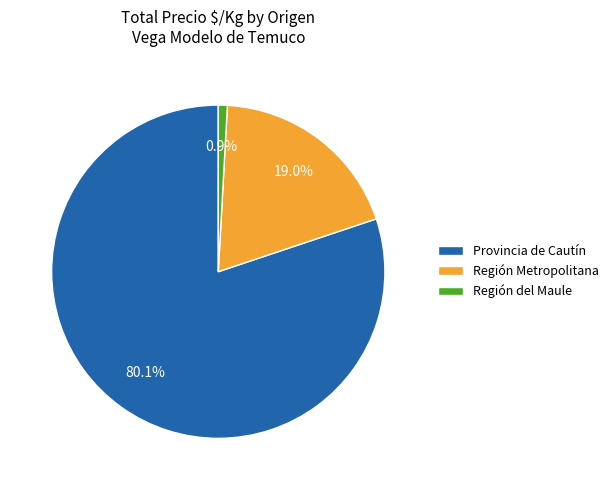

What percentage is NOT represented by Región Metropolitana?

81.0%